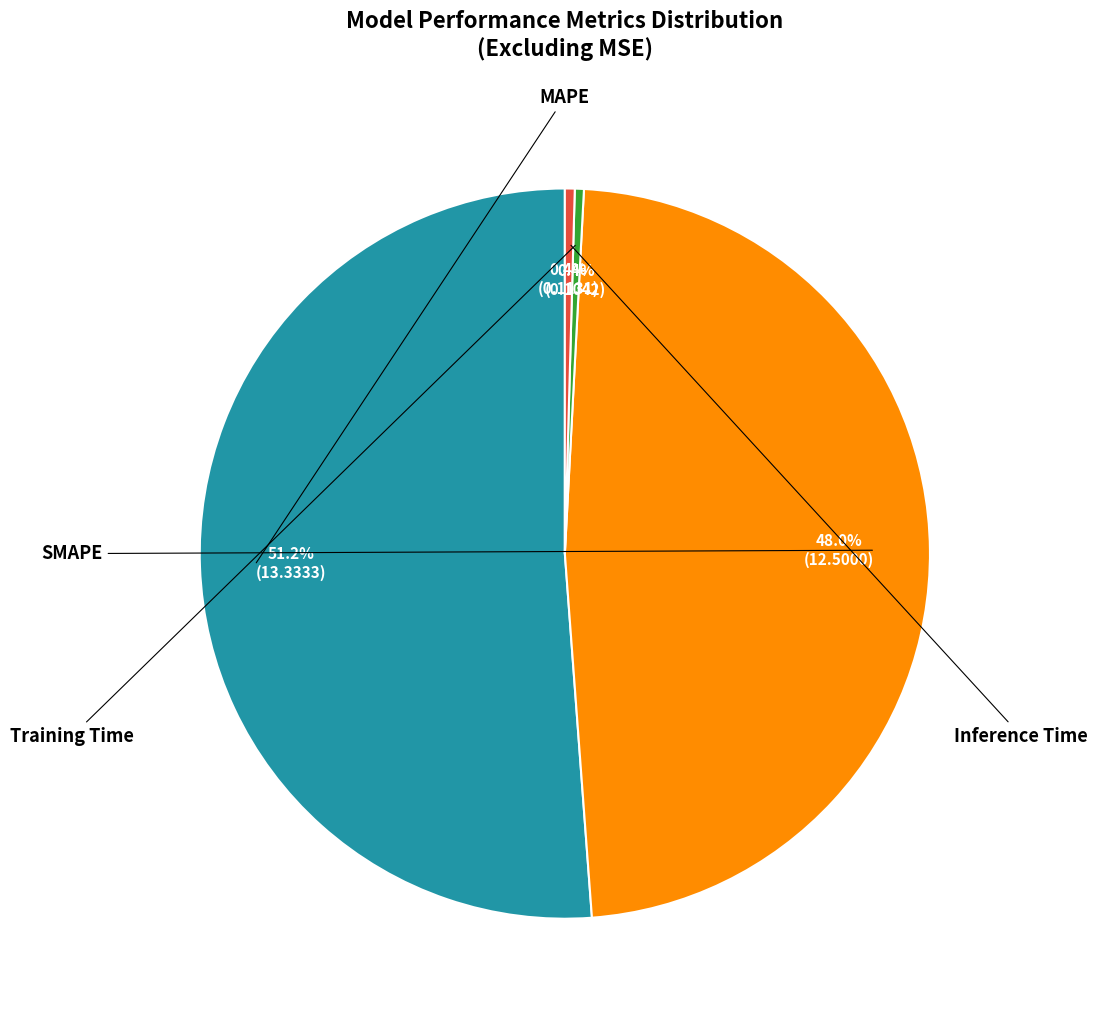

Does any single category account for the majority?

Yes